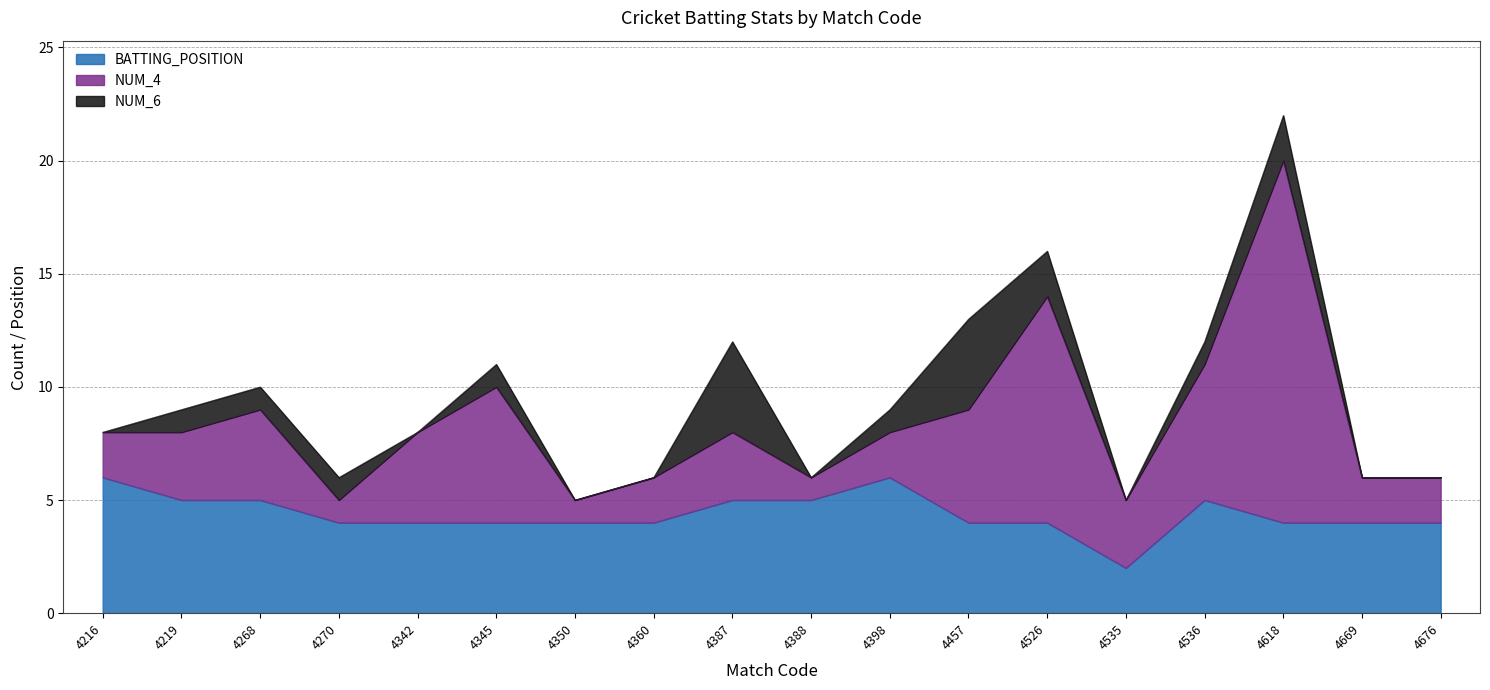

At which label is NUM_6 closest to 2?

4526